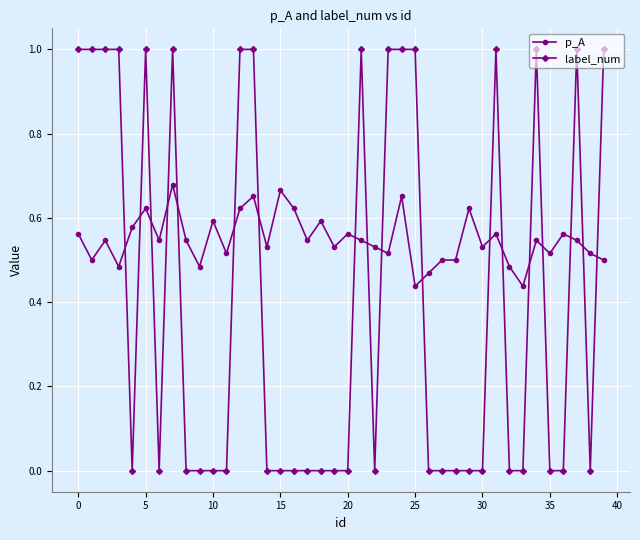

List the series in order of their overall mean, highest first.

p_A, label_num